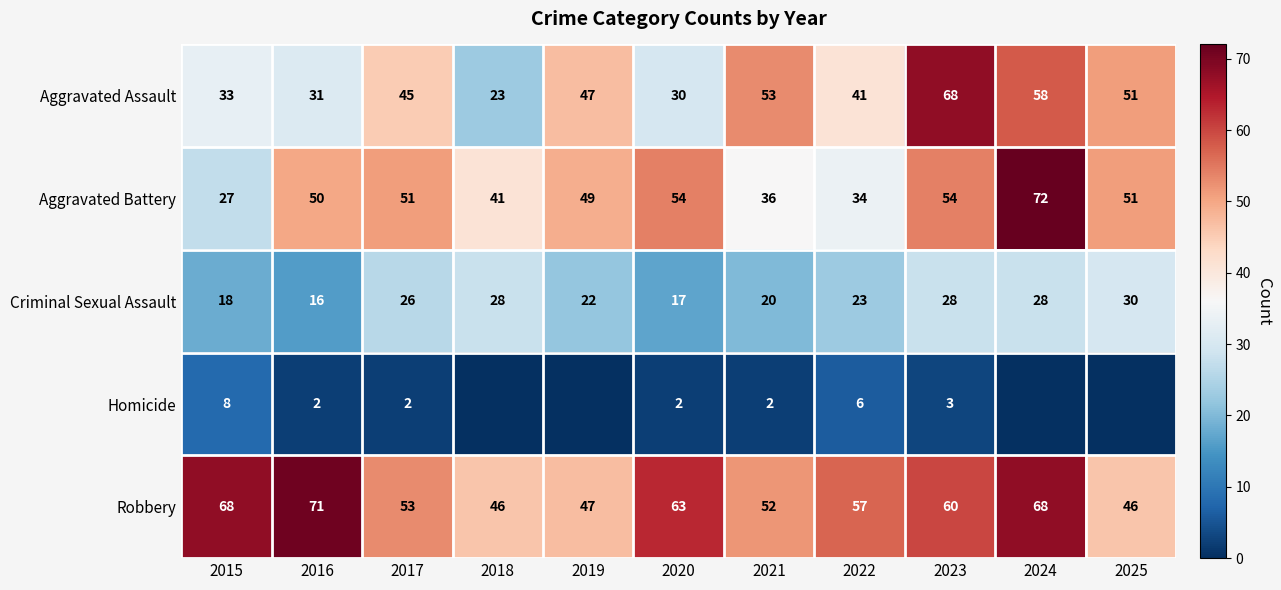

At how many categories does at least one series exceed 38?

11